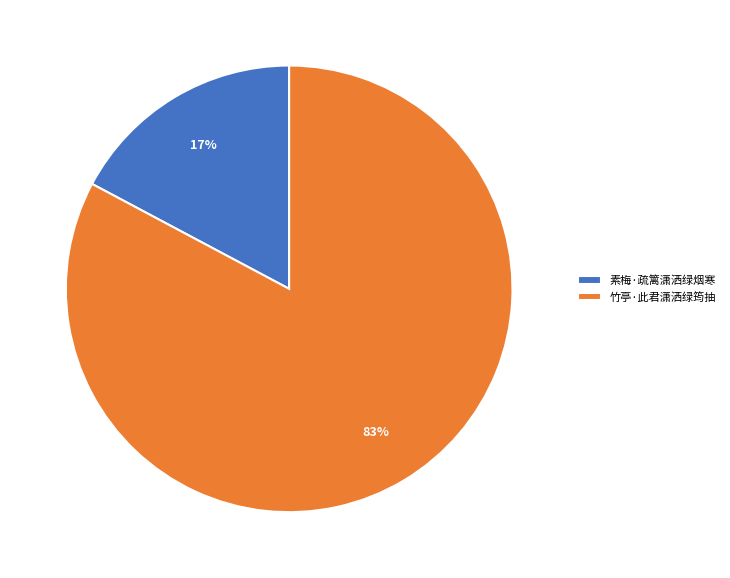

How many segments does this pie chart have?

2